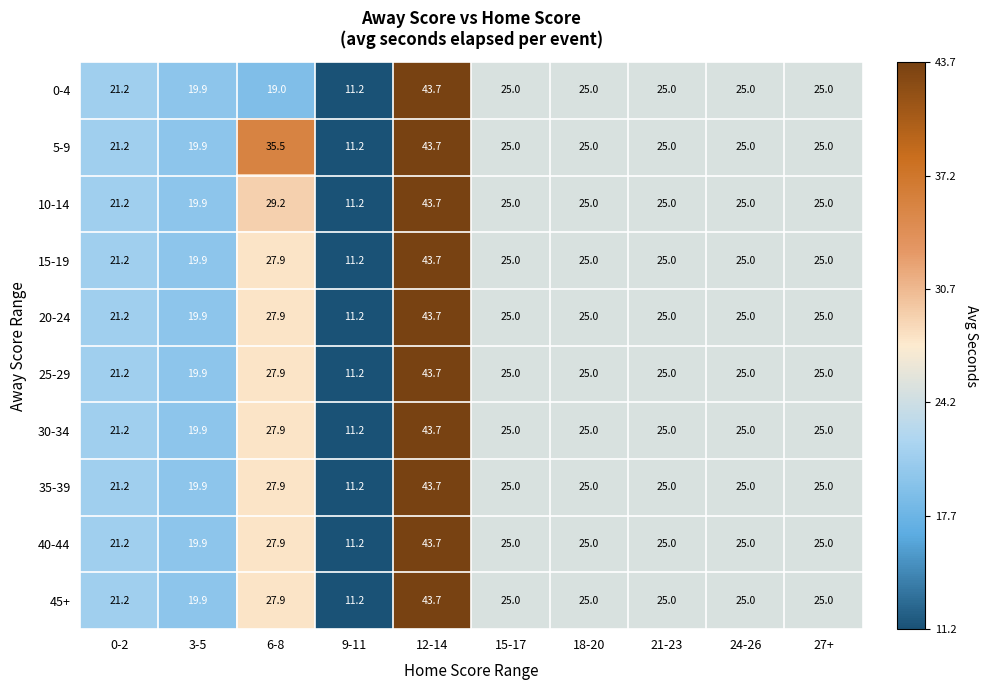

At which label is 30-34 closest to 27?

6-8